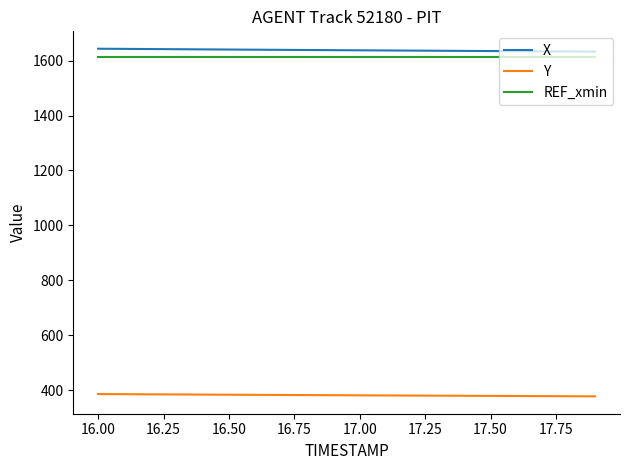

What is the difference between the maximum and minimum values in the X series?

10.7